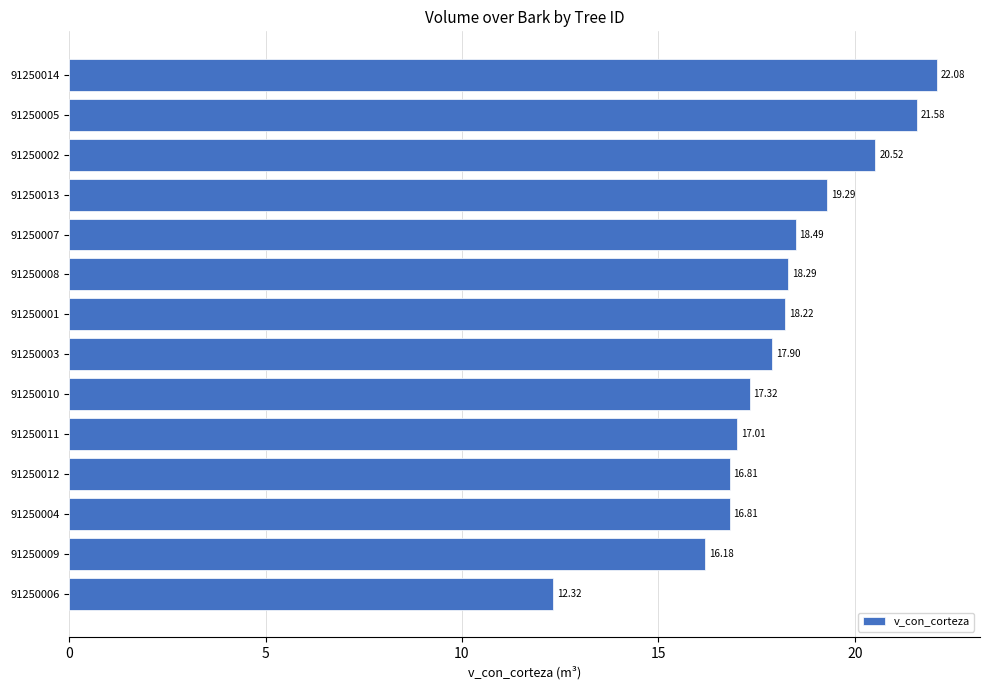

What is the sum of all values?

252.8